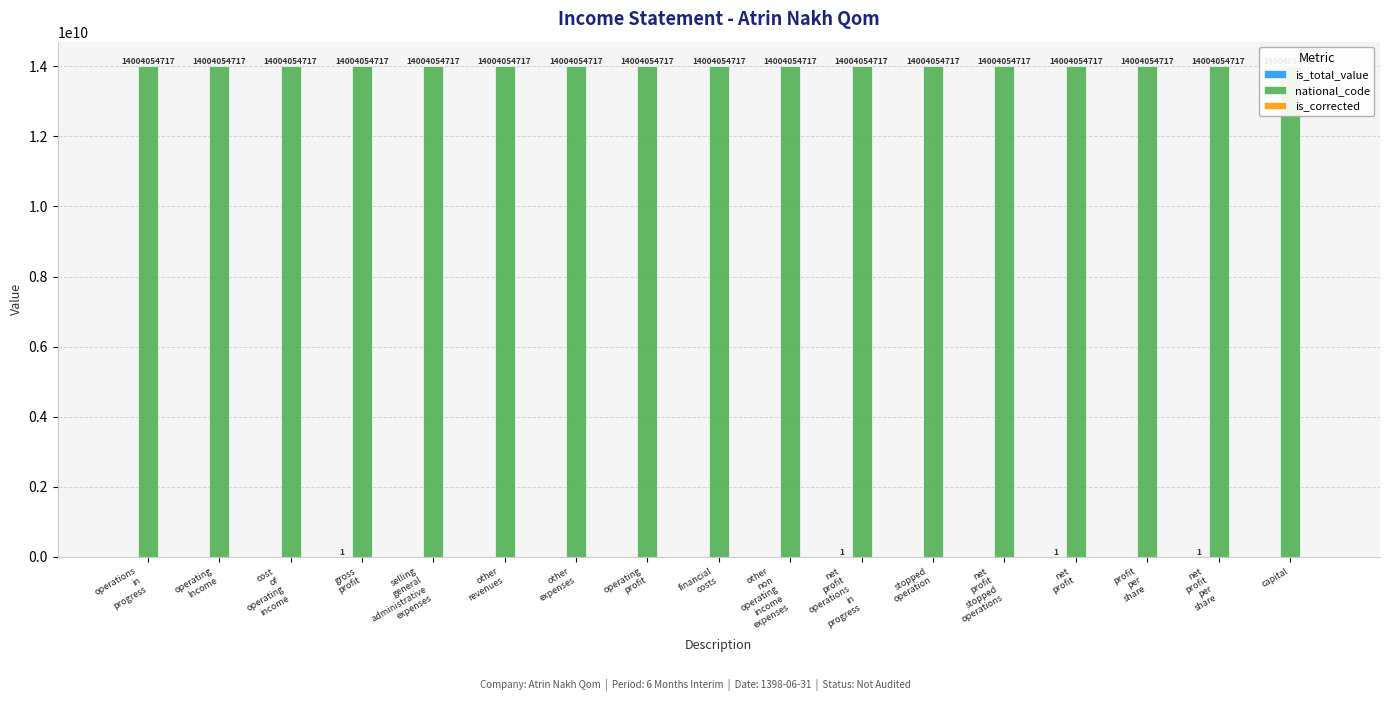

Is the value of is_corrected at selling
general
administrative
expenses greater than the value of national_code at other
non
operating
income
expenses?

No